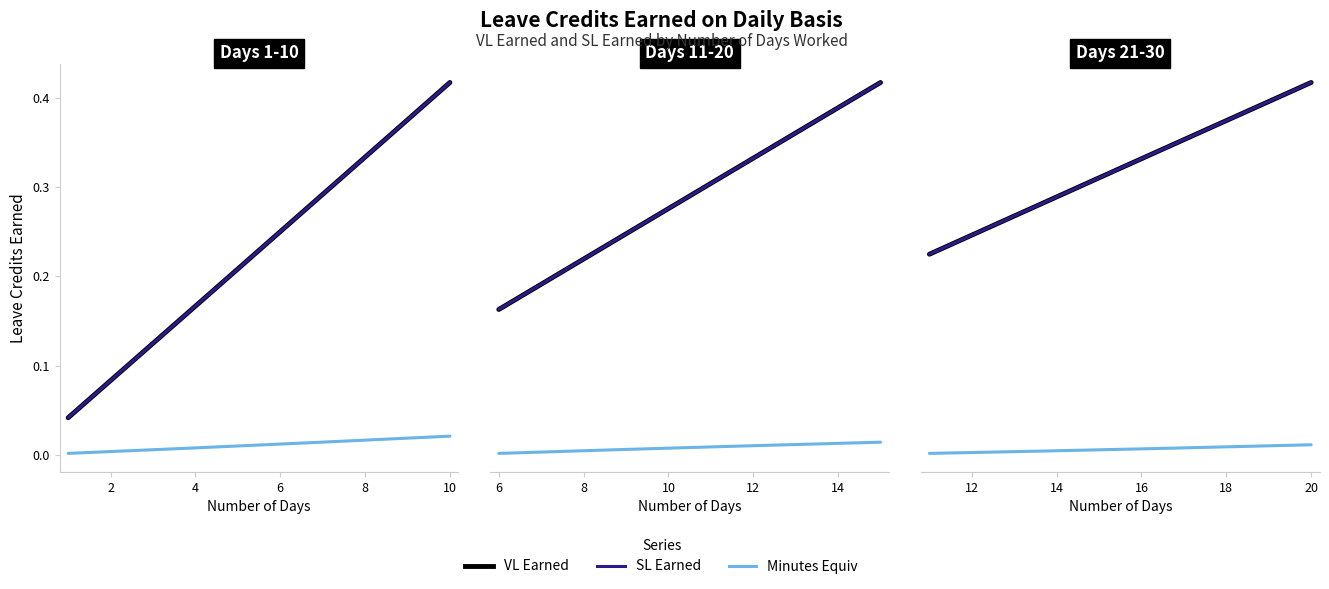

How many distinct data groups are displayed?

3